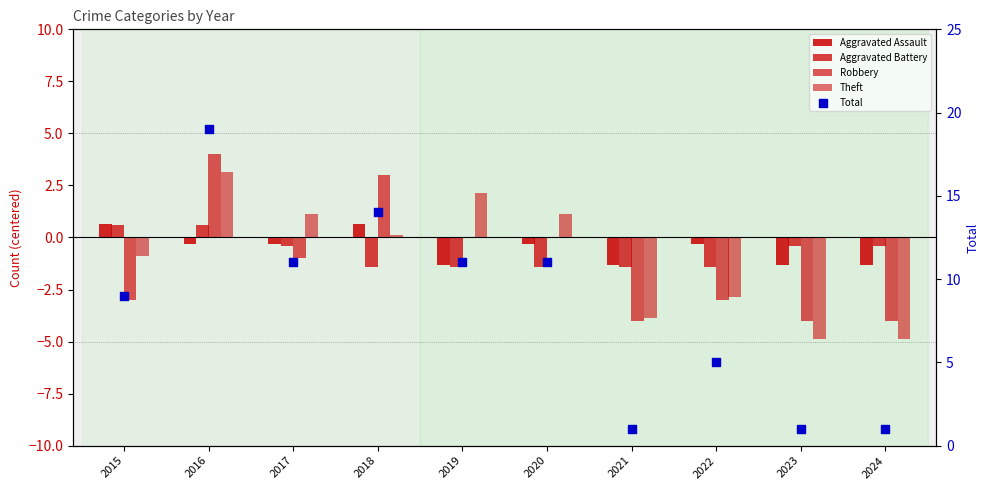

What is the total value across all series at 2021?

-9.6